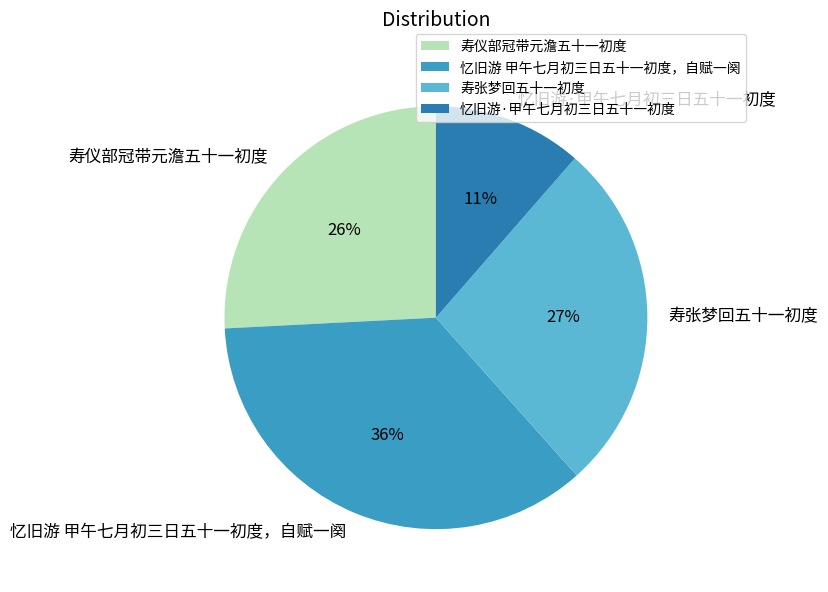

How many slices are in this pie chart?

4